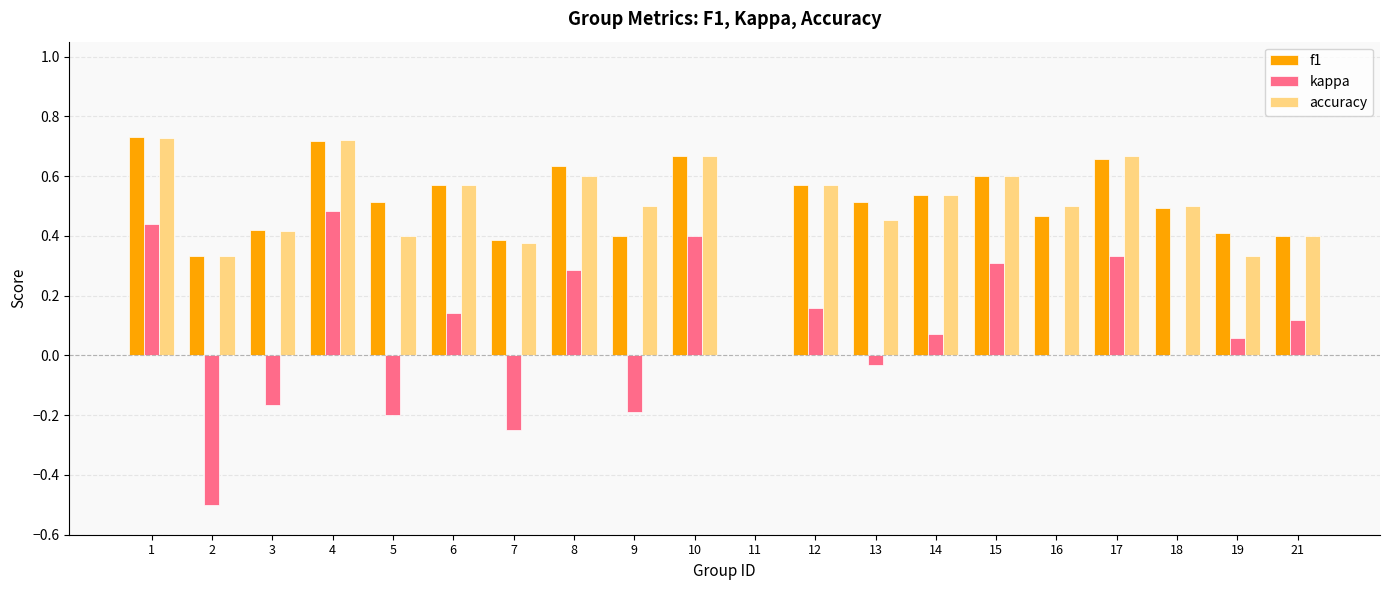

Which series changed the most between 10 and 12?

kappa